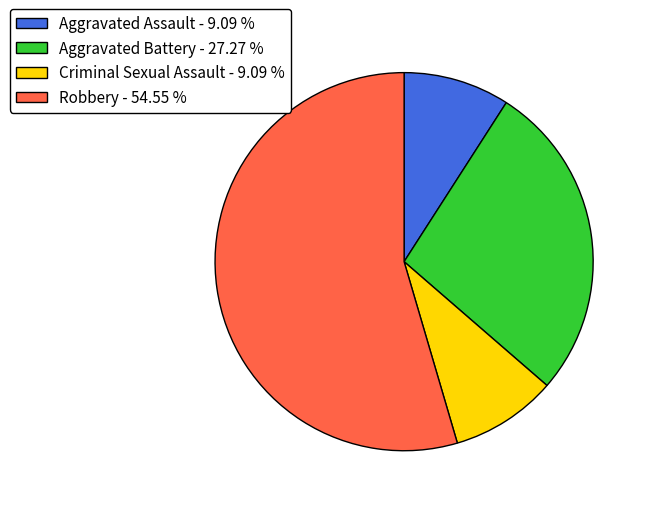

Do Robbery - 54.55 % and Aggravated Battery - 27.27 % together represent more than half of the pie?

Yes